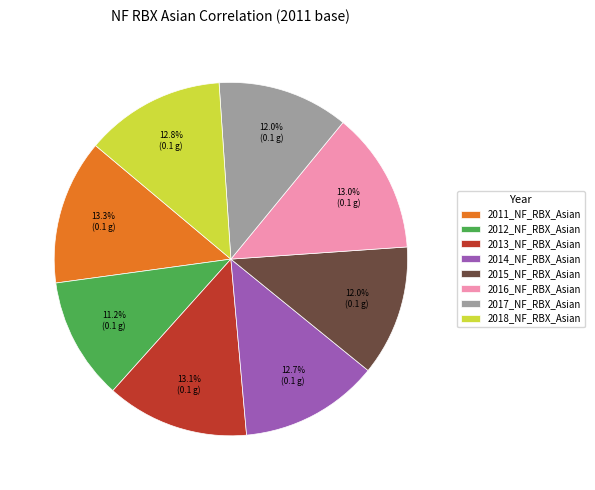

The 2016_NF_RBX_Asian slice represents 27% of the pie. True or false?

False